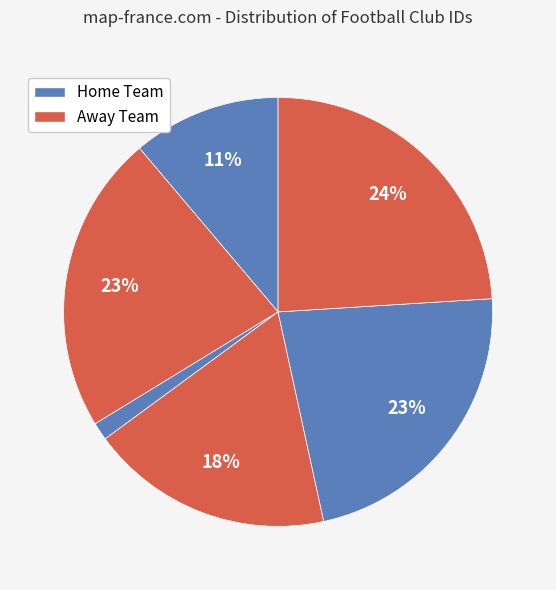

To the nearest percent, what is the difference between the largest and smallest slice percentages?

23%